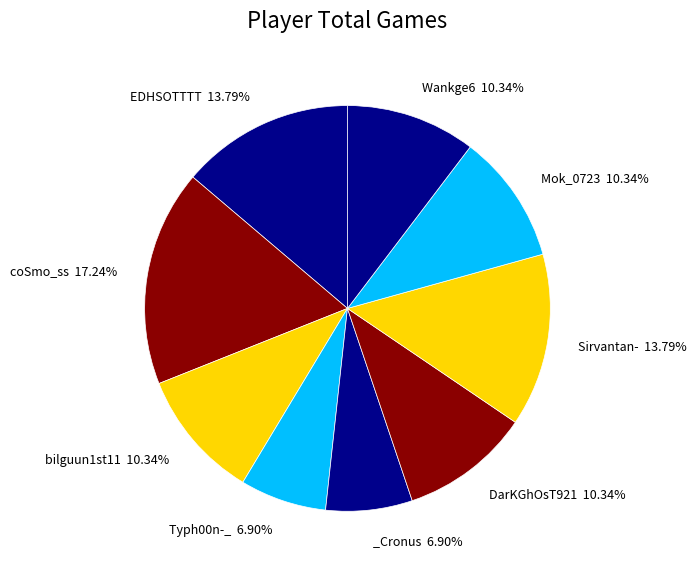

Rank the categories by value from lowest to highest.

Typh00n-_, _Cronus, bilguun1st11, DarKGhOsT921, Mok_0723, Wankge6, EDHSOTTTT, Sirvantan-, coSmo_ss